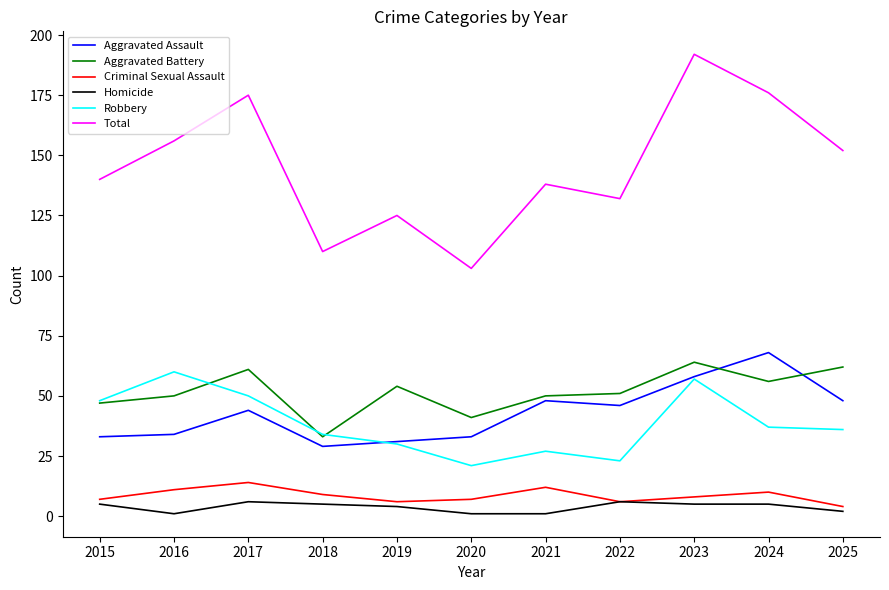

True or false: Aggravated Assault has more than 0 points higher than both neighbors.

True